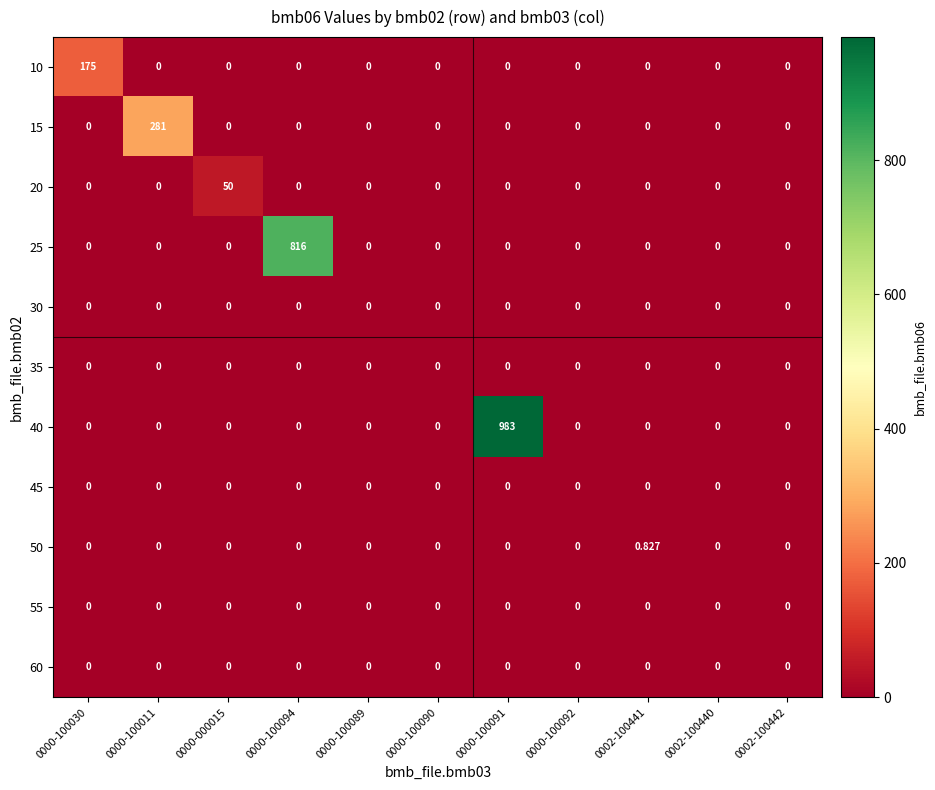

Is the value of 30 at 0000-100090 greater than the value of 50 at 0002-100441?

No